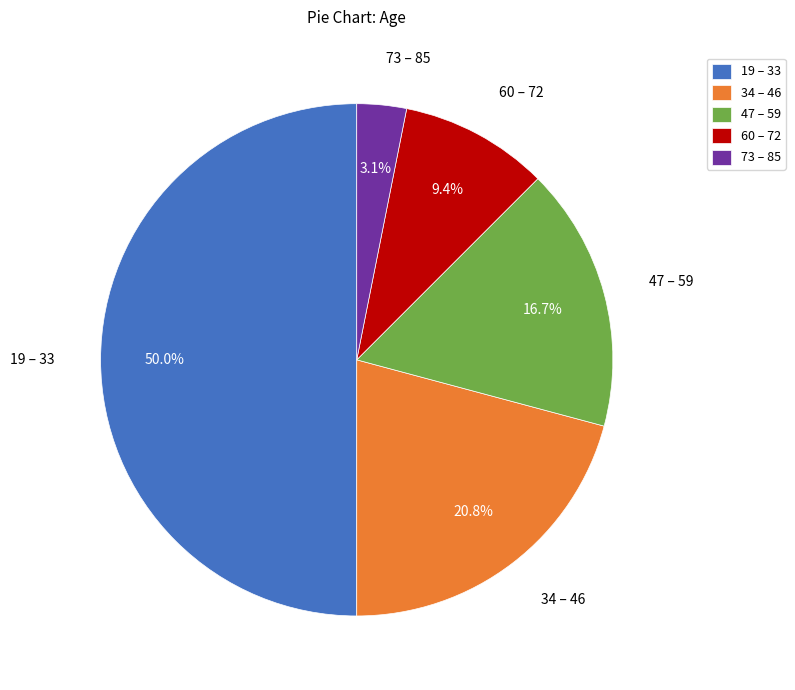

Count the number of slices in the pie.

5